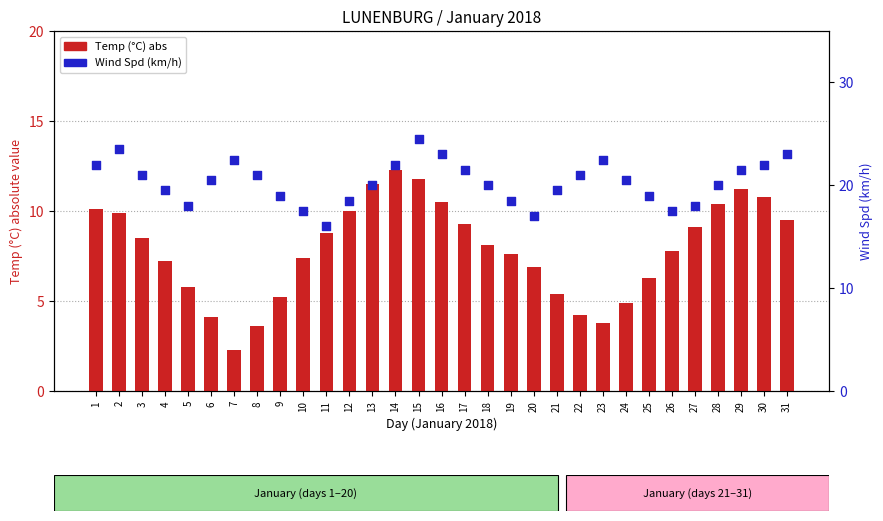

Which series contains the lowest Y value?

Temp (°C) abs